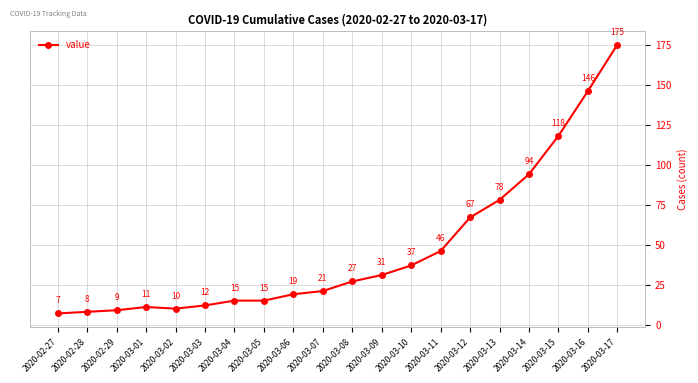

At which category does the data reach its first local peak?

2020-03-01